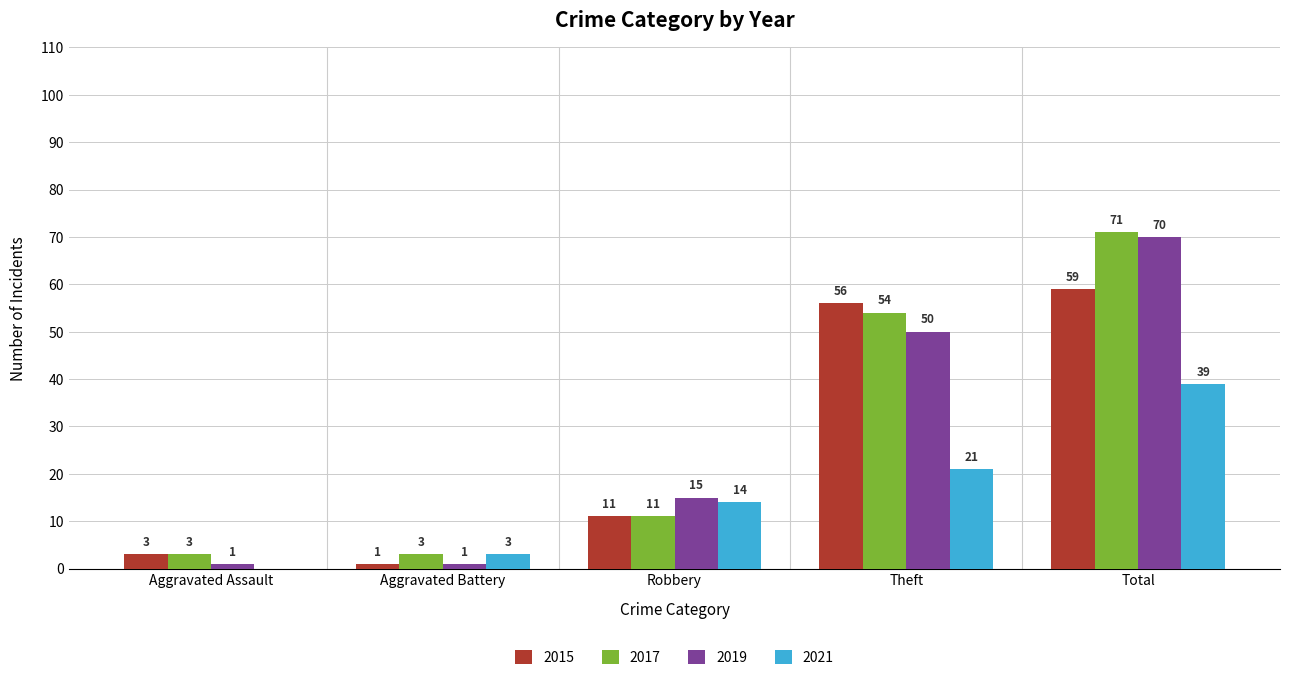

Reading right to left, transcribe all the data shown in this chart.

2015: 59	56	11	1	3
2017: 71	54	11	3	3
2019: 70	50	15	1	1
2021: 39	21	14	3	0